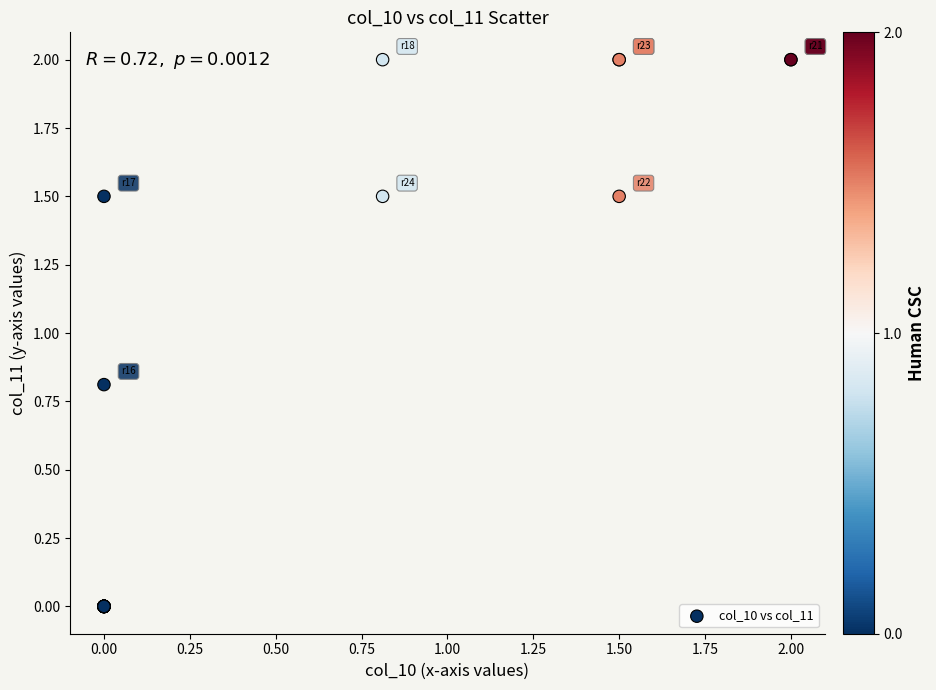

What Y value in the scatter plot is closest to 1?

0.8